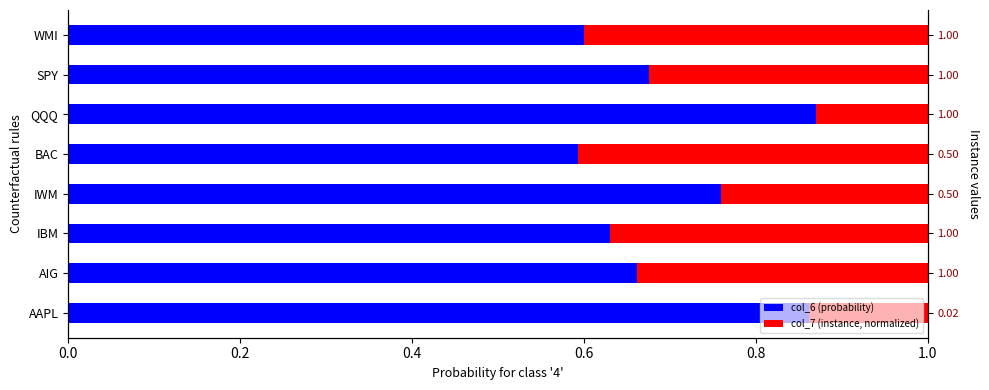

Between IWM and QQQ, which series saw the biggest shift?

col_7 (instance, normalized)